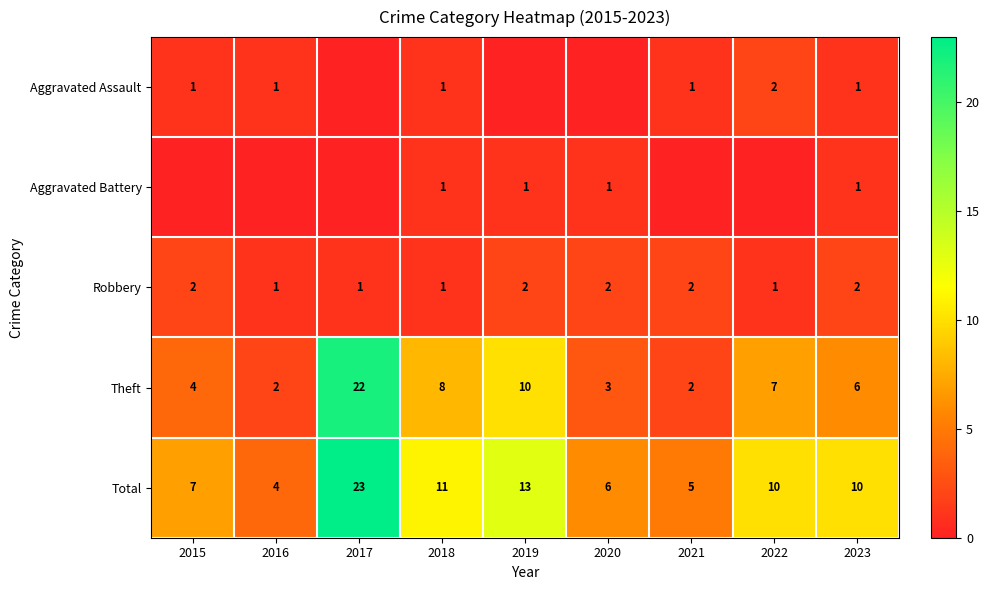

The Total series shows 11 at 2018. True or false?

True